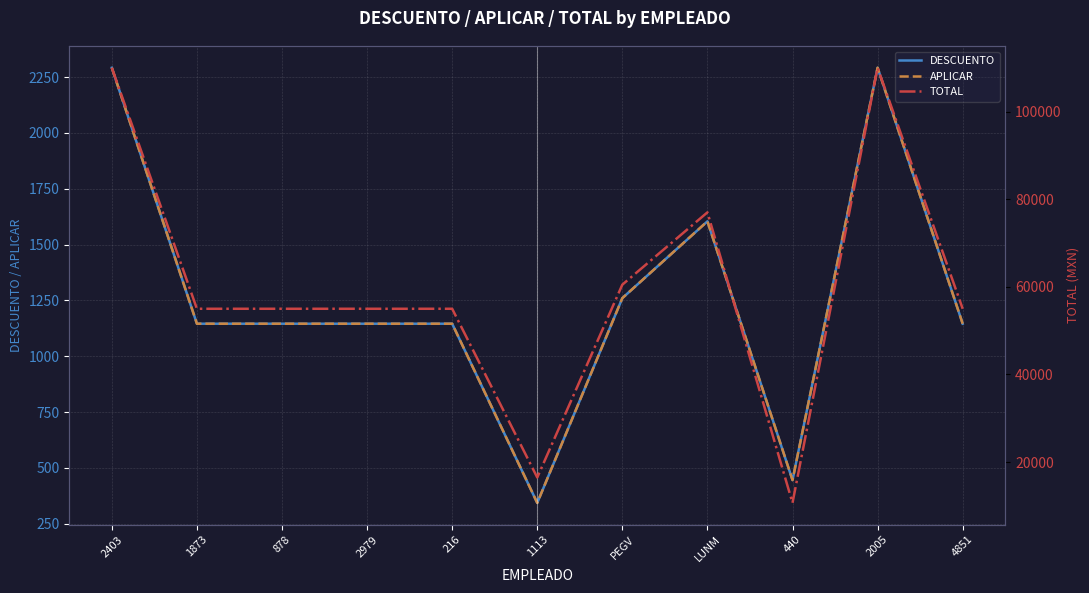

What is the average value of the APLICAR series?

1269.7